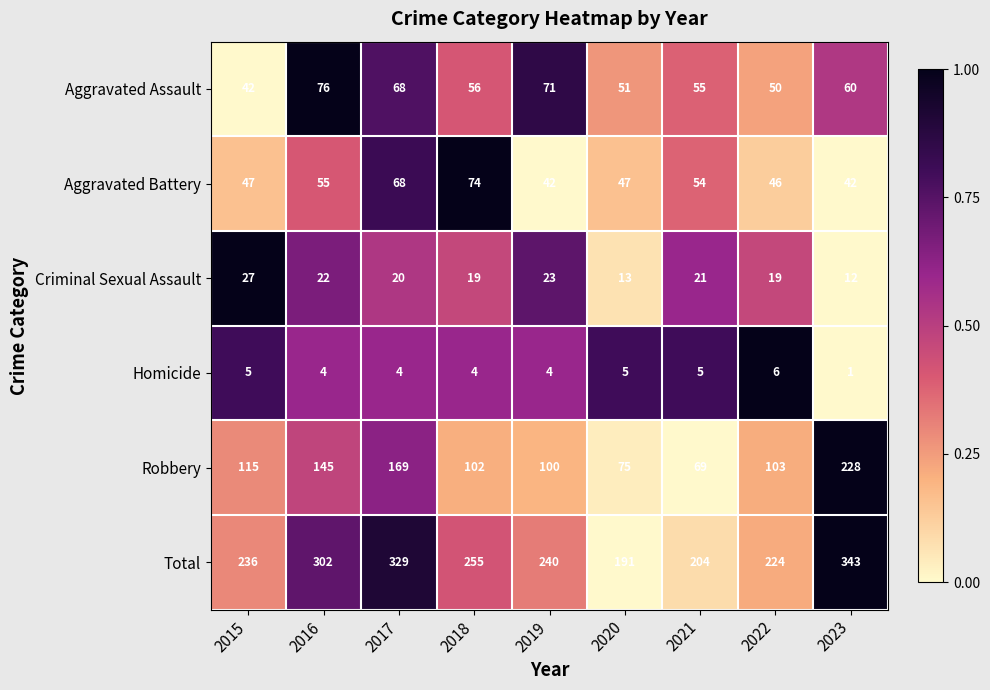

Rank the categories by Total value from highest to lowest.

2023, 2017, 2016, 2018, 2019, 2015, 2022, 2021, 2020